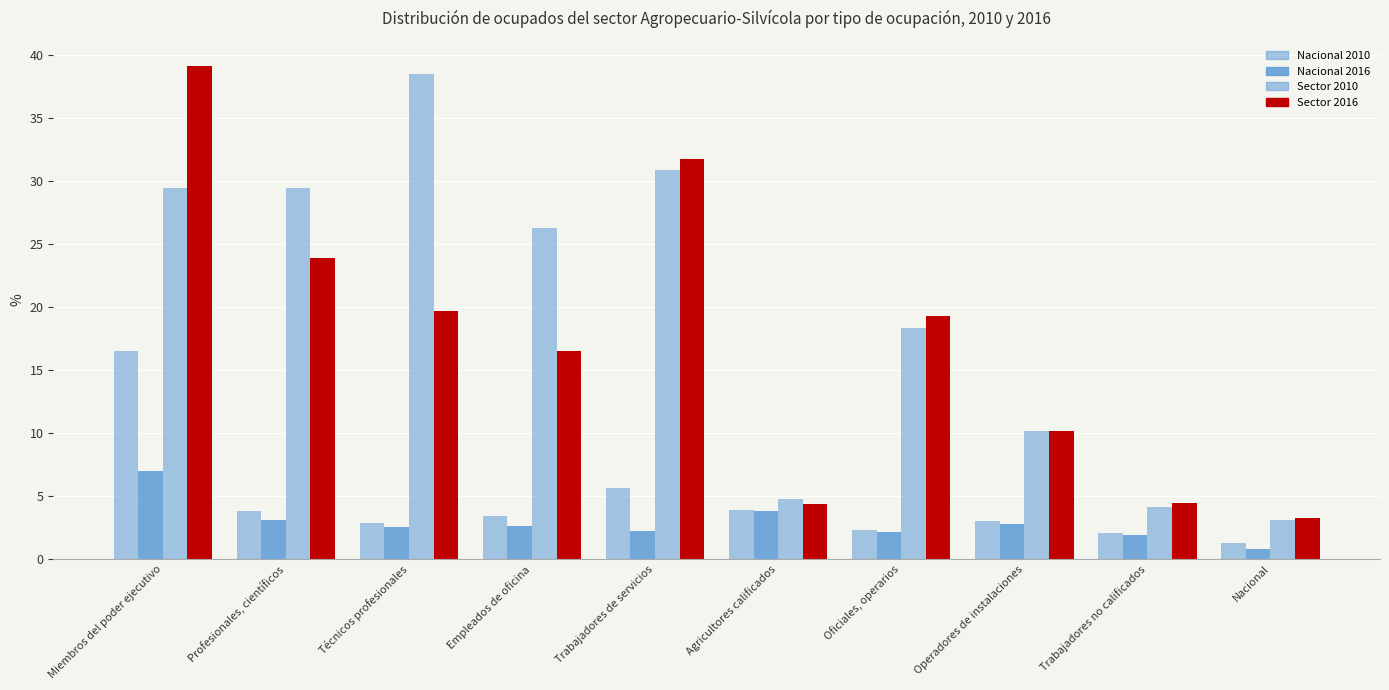

How many values in the Sector 2010 series exceed 26?

5